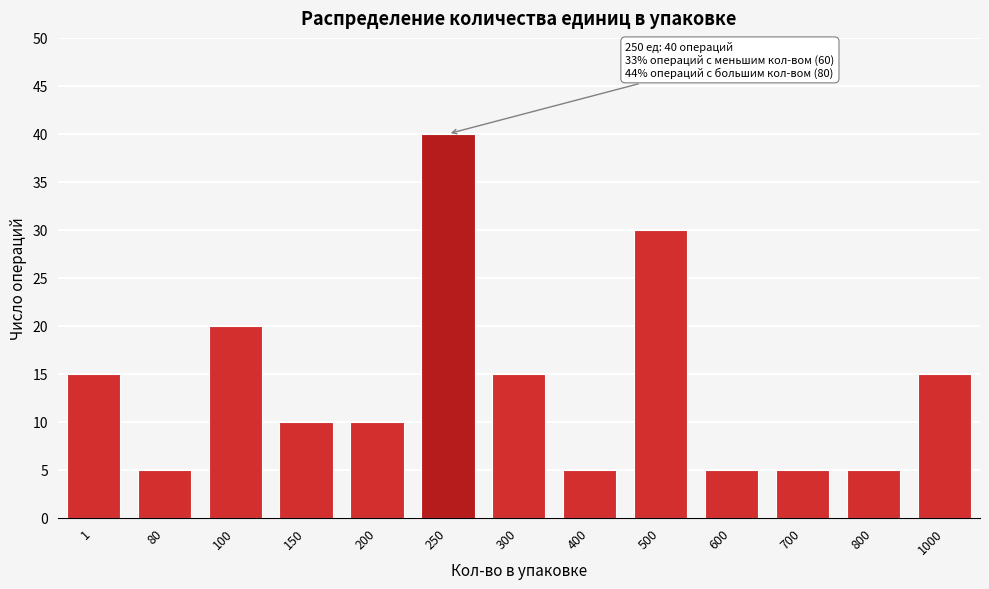

Reading left to right, extract all data points from this chart.

15	5	20	10	10	40	15	5	30	5	5	5	15